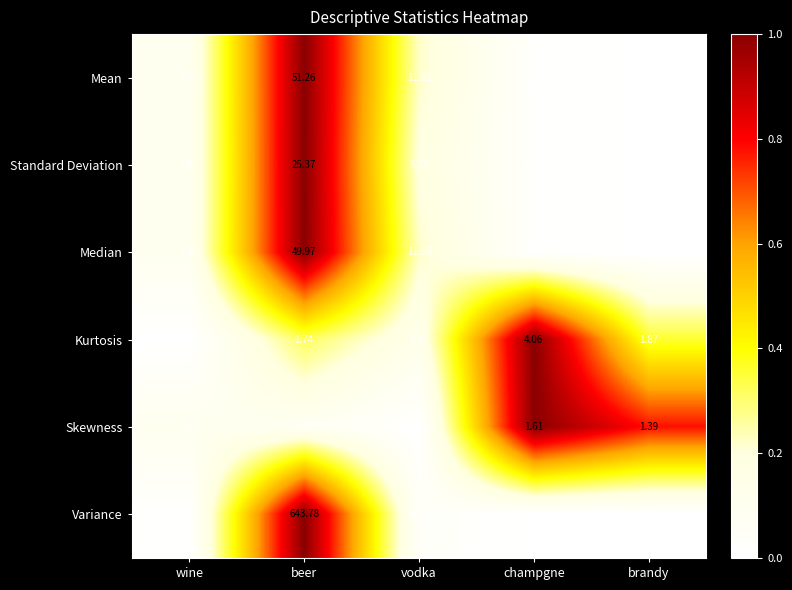

Where is Median nearest to the value 25?

vodka